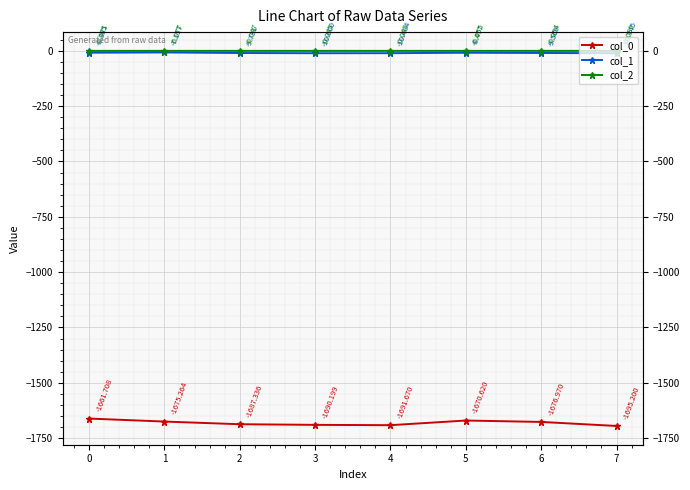

How many interior local peaks does the col_0 series have?

1